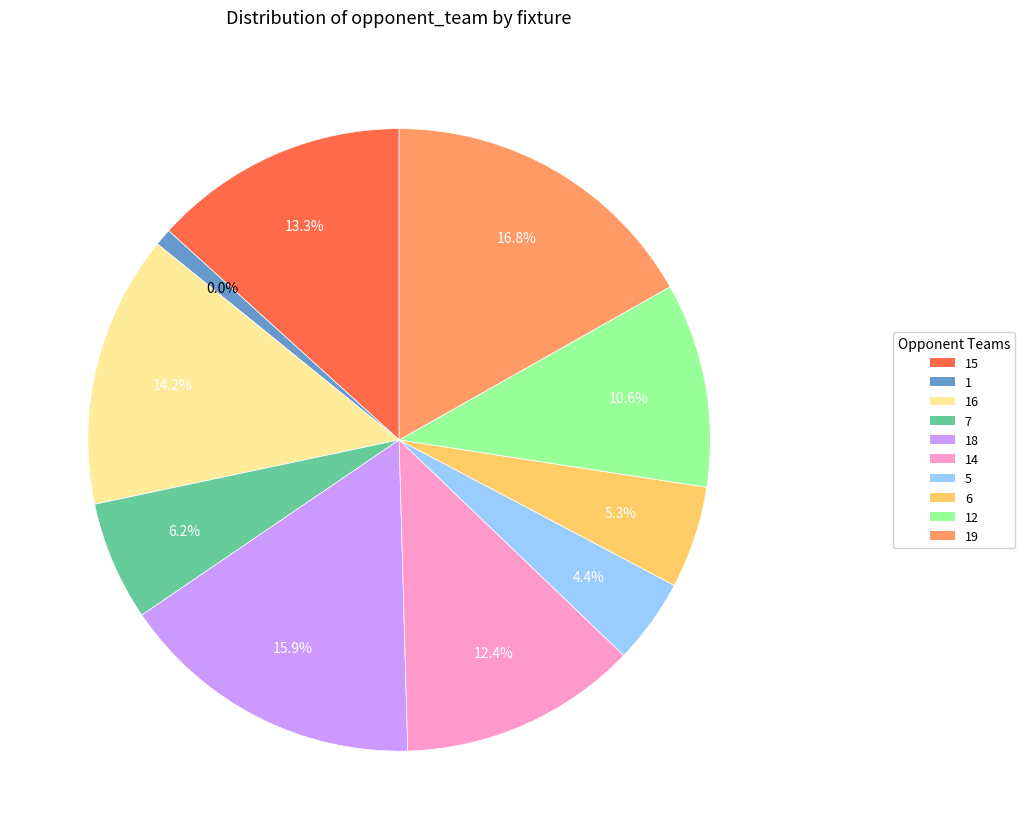

Is it true that 275 is 27% of the pie?

False